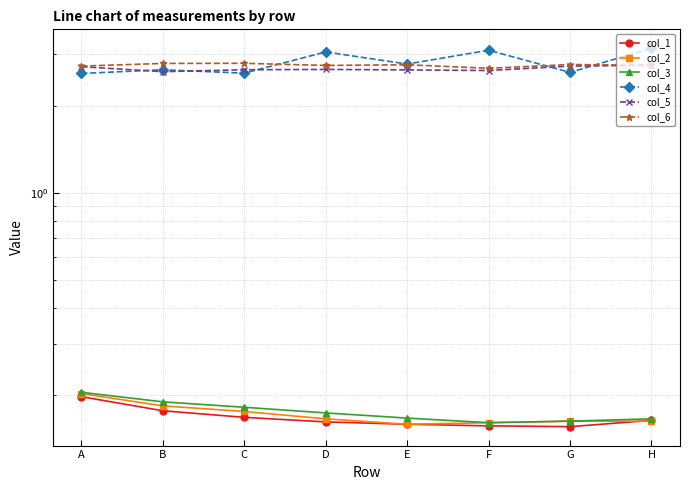

What are all the series names shown in the legend?

col_1, col_2, col_3, col_4, col_5, col_6